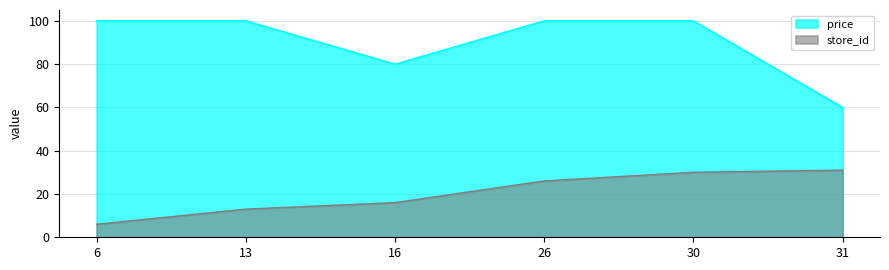

What is the smallest value displayed?

6.0